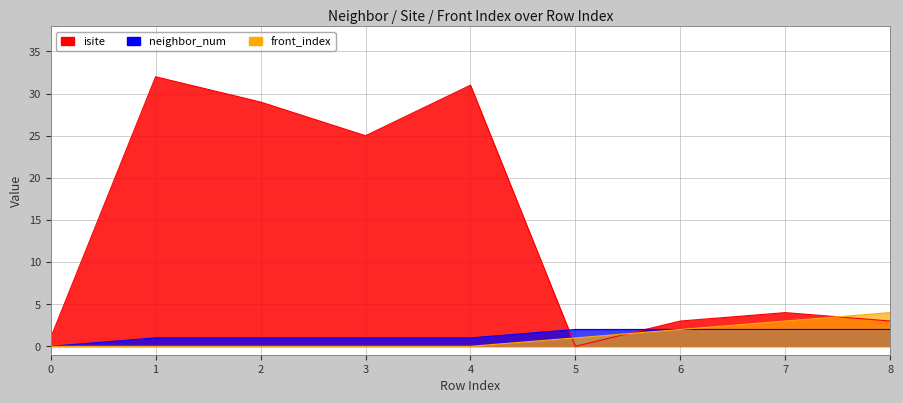

What are all the series names shown in the legend?

isite, neighbor_num, front_index